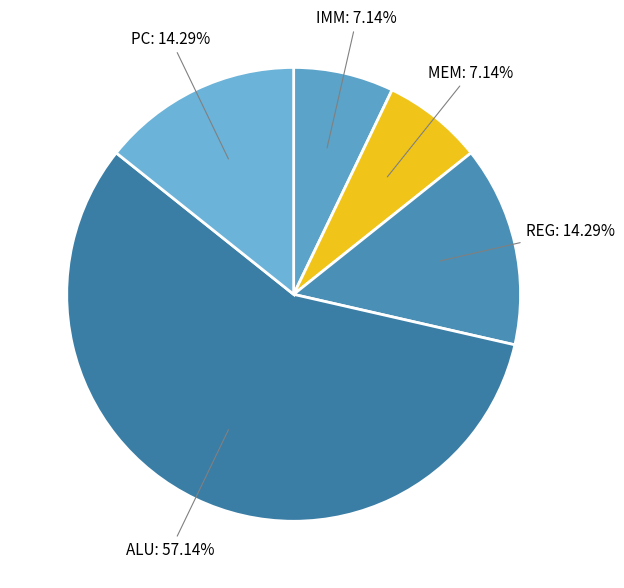

True or false: REG accounts for 14% of the total.

True